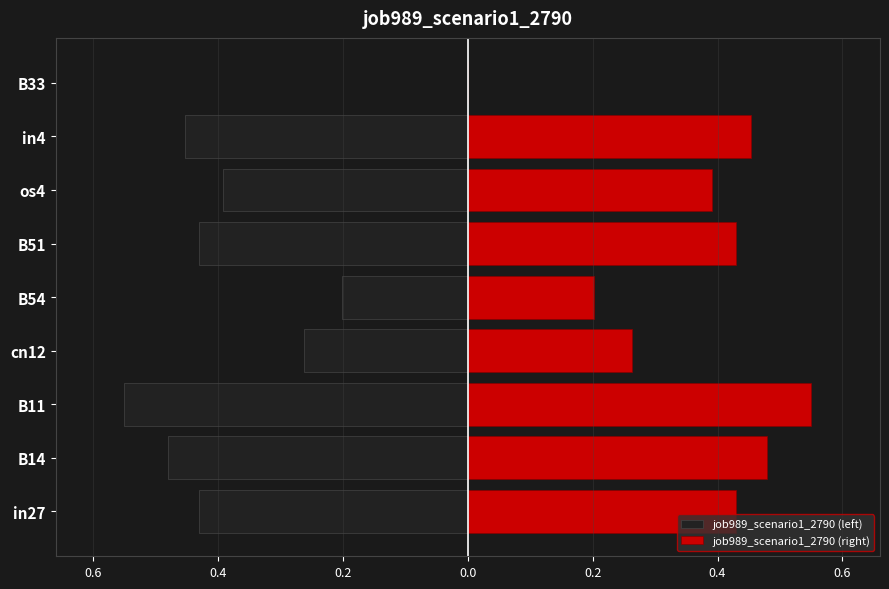

The job989_scenario1_2790 (left) series shows -0.9 at B11. True or false?

False